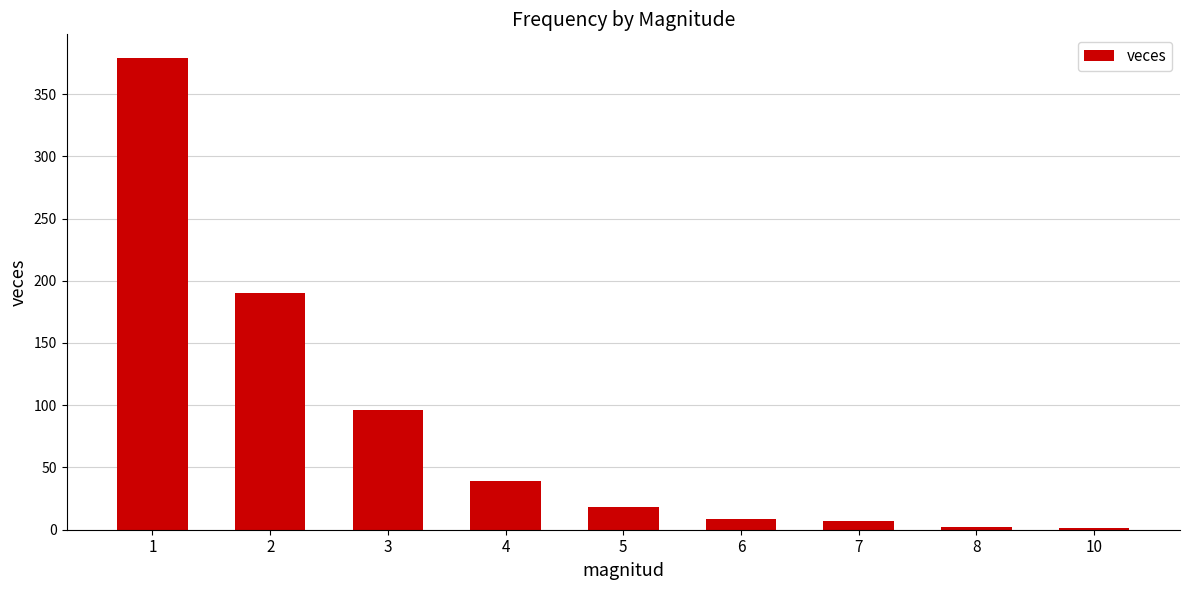

Where is the data nearest to the value 190?

2